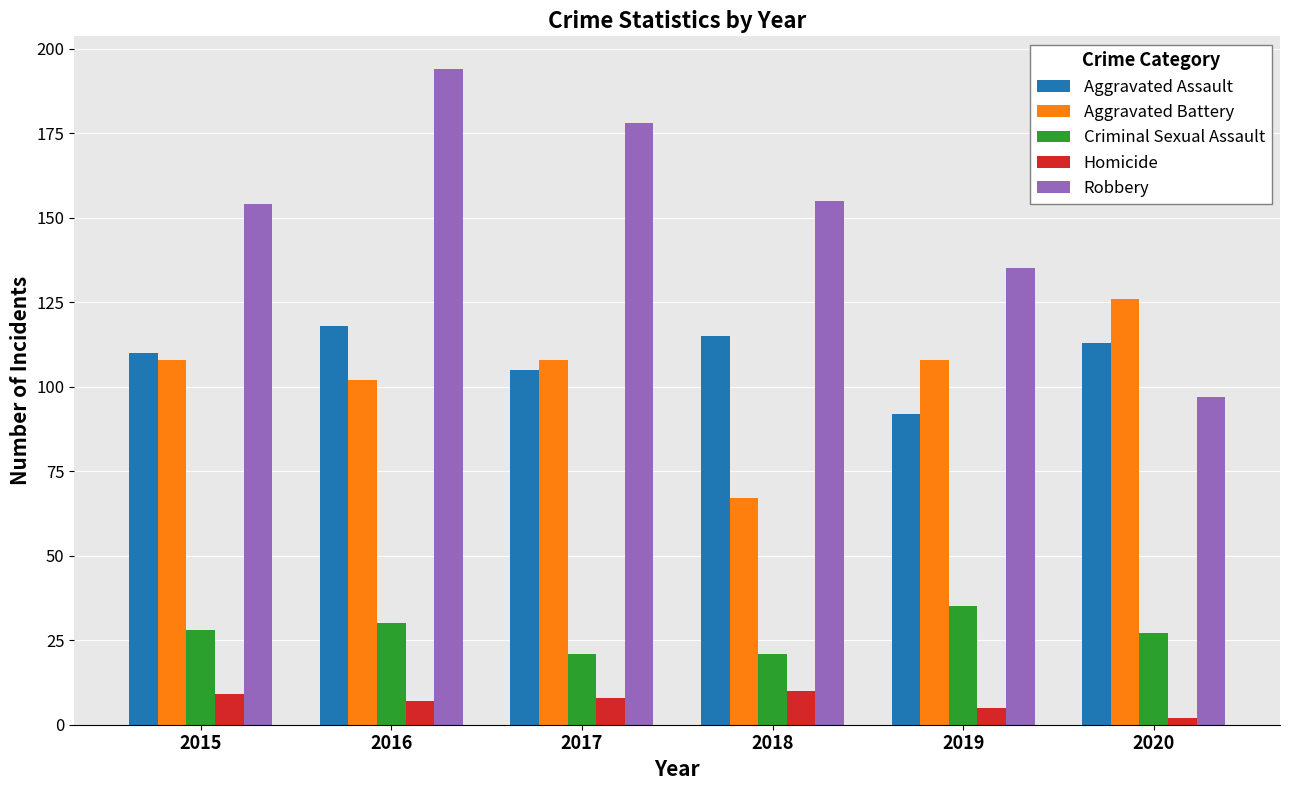

What is the greatest value displayed?

194